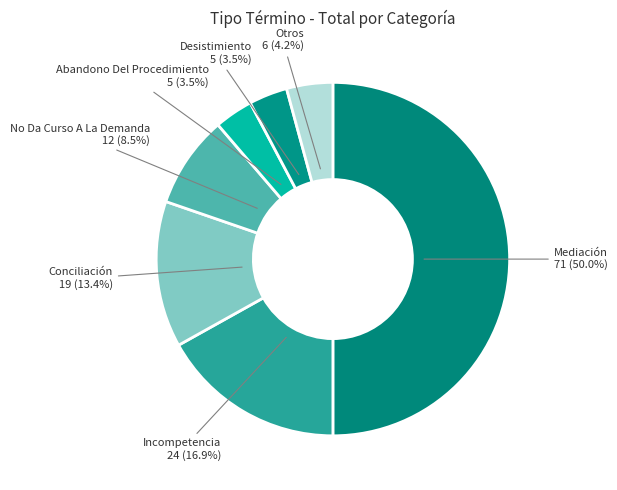

How many slices are in this pie chart?

7